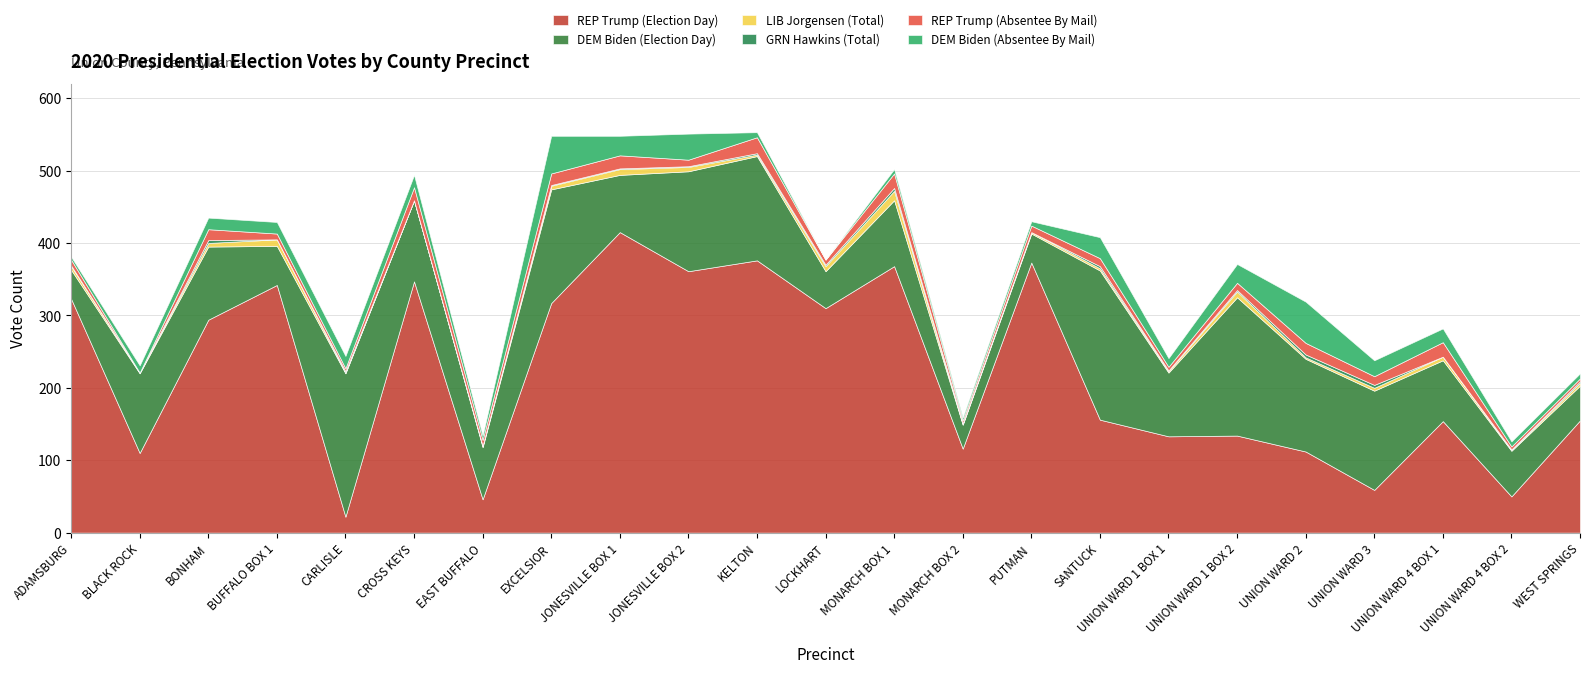

Between CROSS KEYS and BUFFALO BOX 1, which is larger?

CROSS KEYS